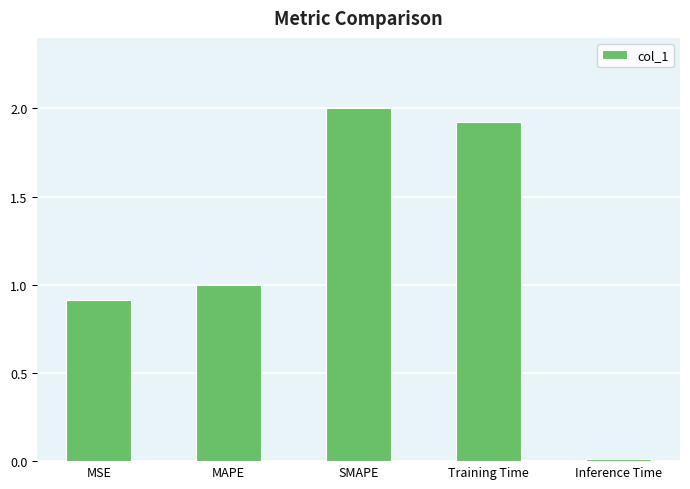

List the labels in order of value, largest first.

SMAPE, Training Time, MAPE, MSE, Inference Time